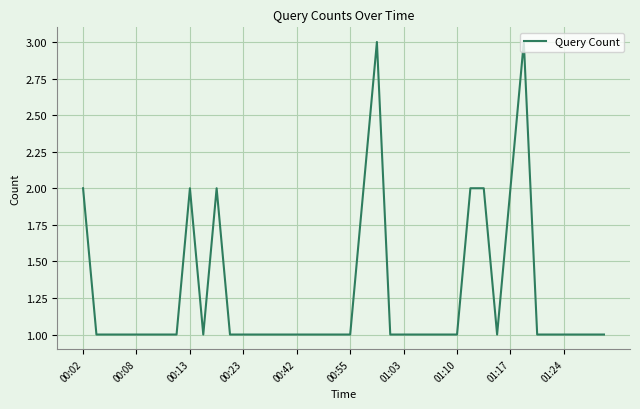

What is the greatest value displayed?

3